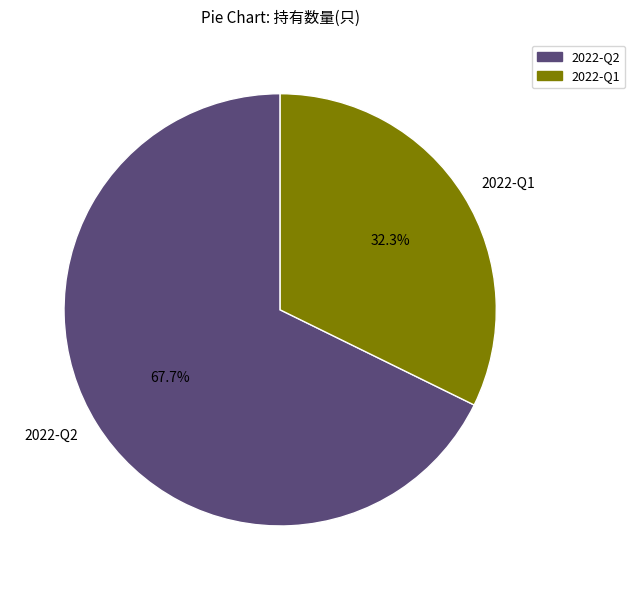

Is the sum of 2022-Q2 and 2022-Q1 greater than half?

Yes